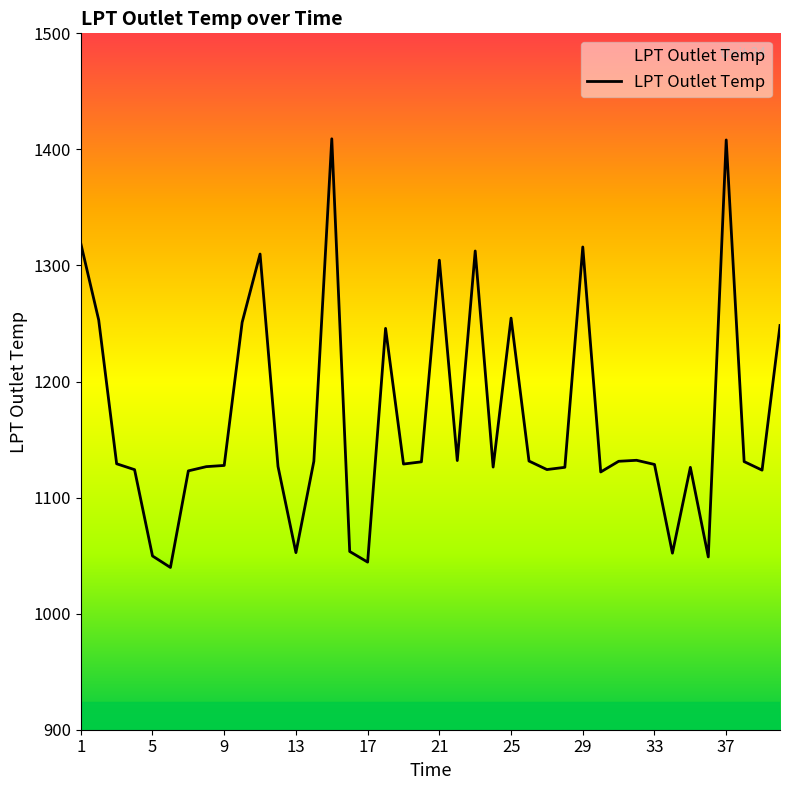

What is the difference between the maximum and minimum values?

369.3